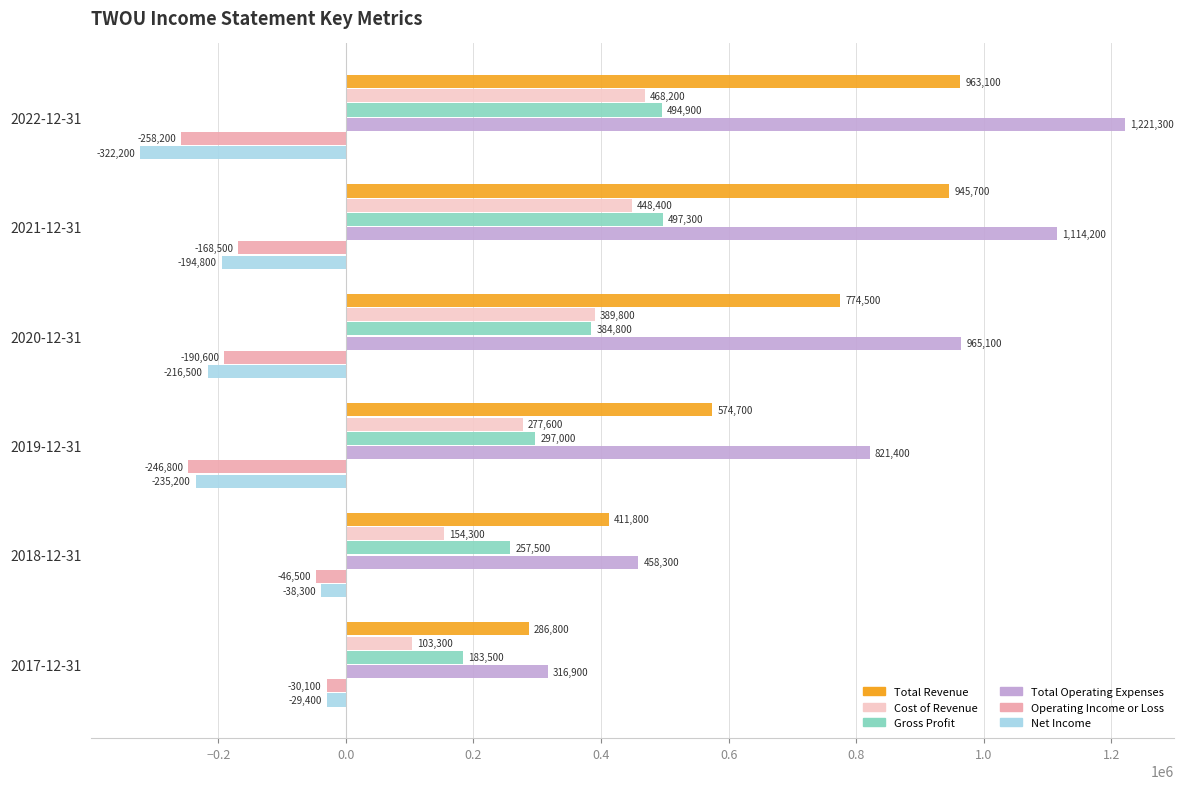

Read the Total Revenue value at 2021-12-31, to the nearest 50.

945700